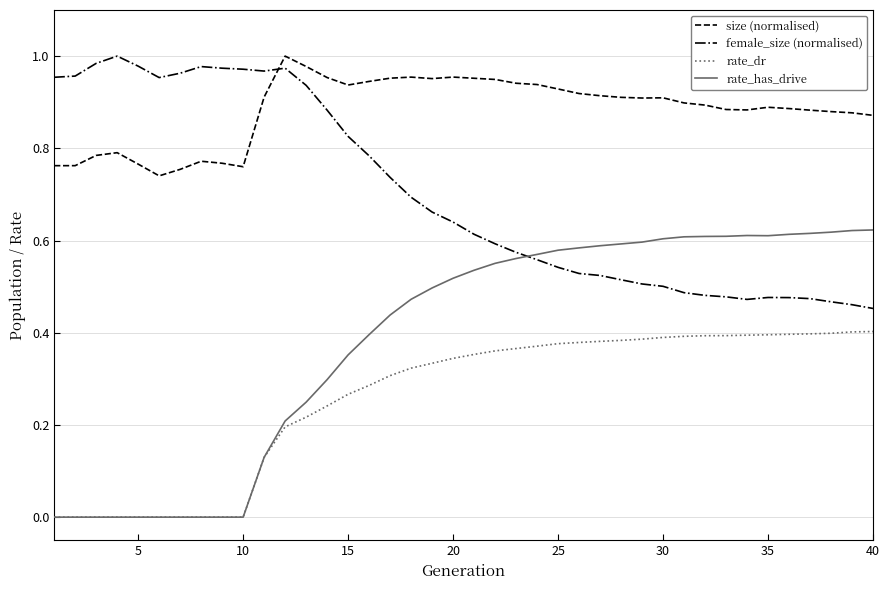

True or false: rate_has_drive and size (normalised) cross at least once.

False